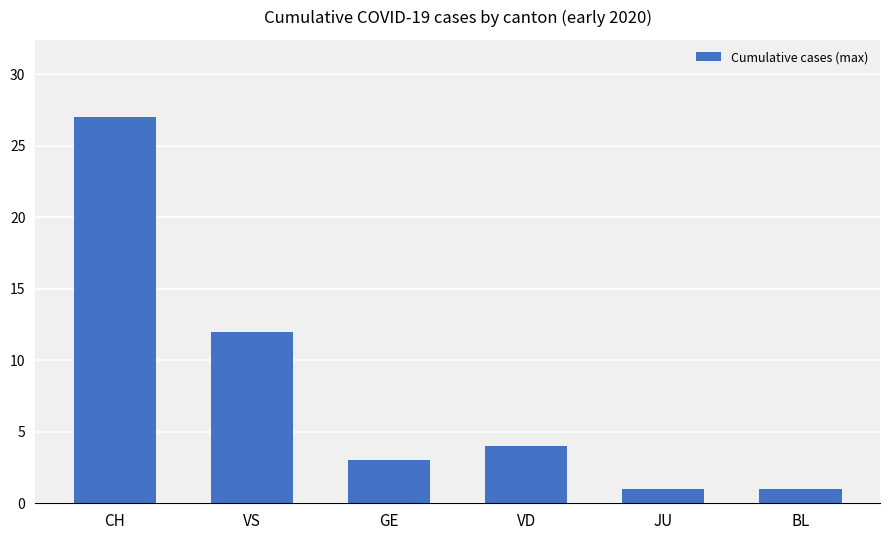

What is the label of the 1st bar from the right?

BL